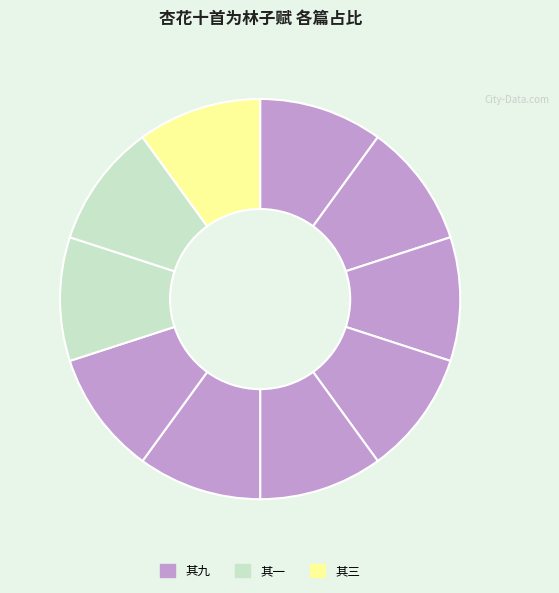

How many slices are in this pie chart?

10